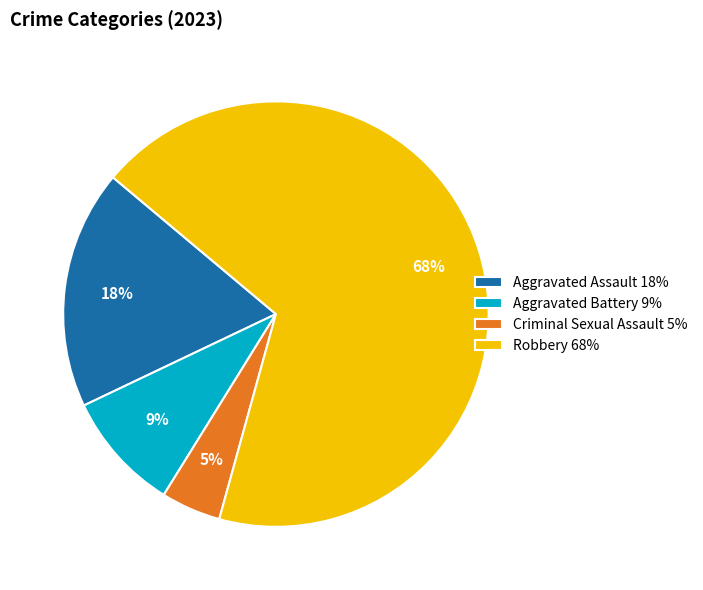

Is it true that Criminal Sexual Assault 5% is 19% of the pie?

False